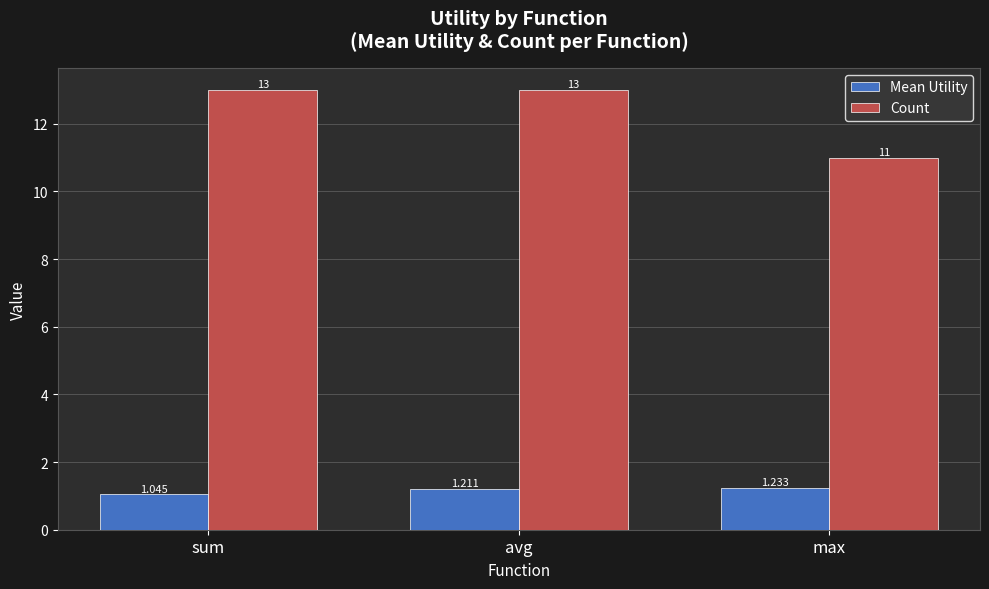

What is the label of the 2nd bar from the left?

avg